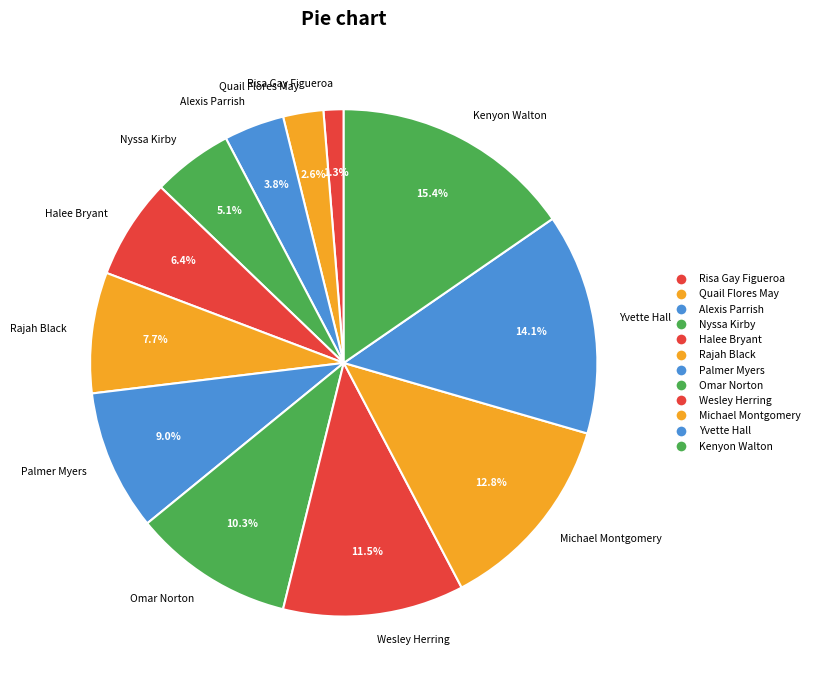

To the nearest percent, what portion does Omar Norton represent?

10%